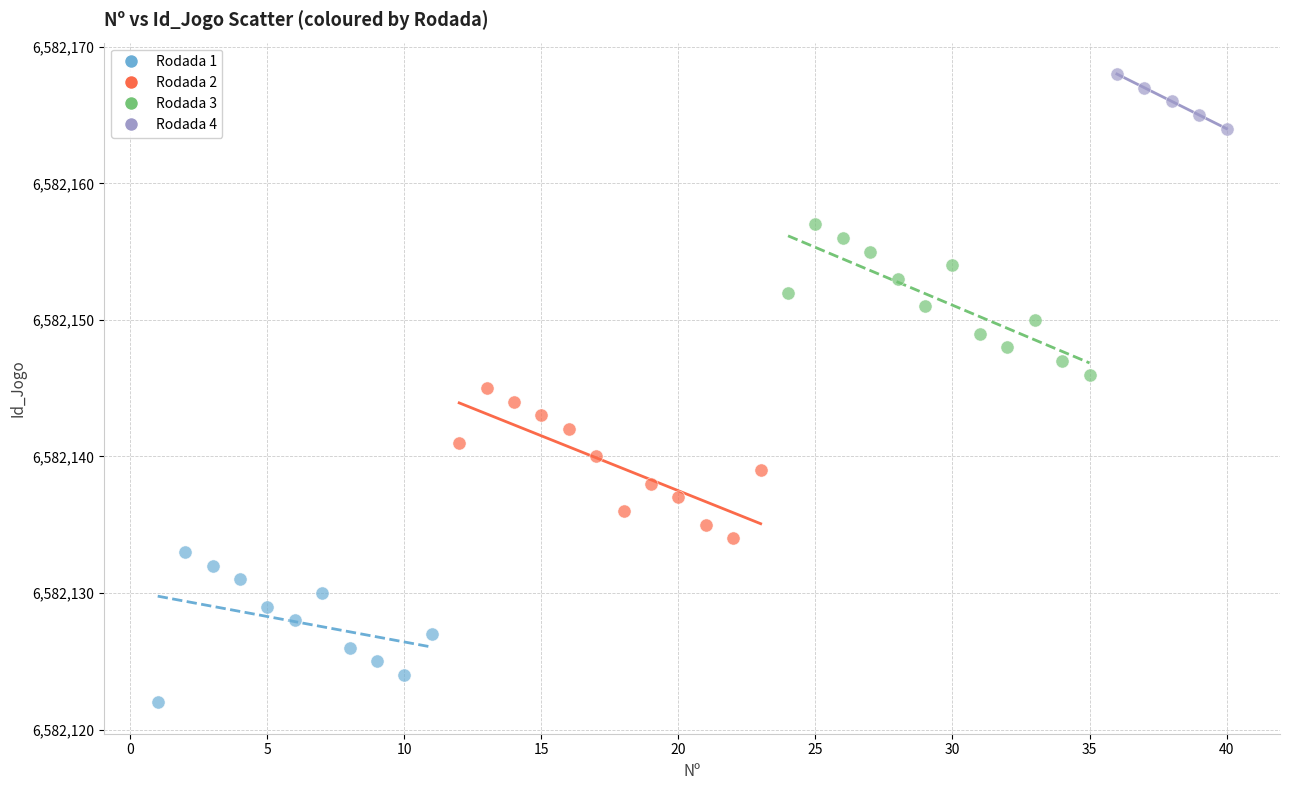

Which series reaches the minimum Y coordinate?

Rodada 1